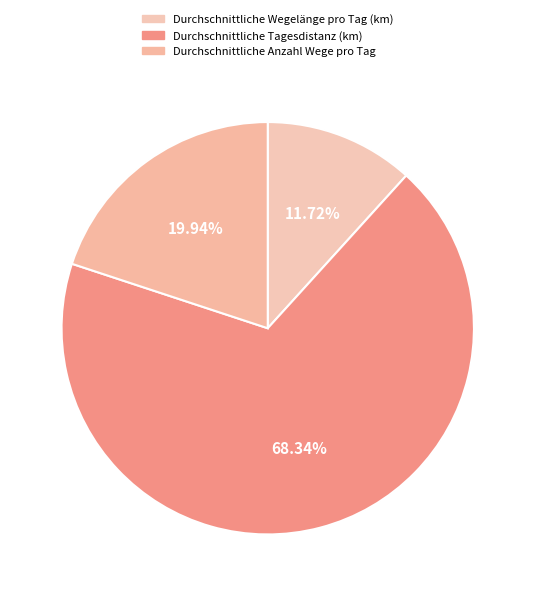

Rank the categories by value from lowest to highest.

Durchschnittliche Wegelänge pro Tag (km), Durchschnittliche Anzahl Wege pro Tag, Durchschnittliche Tagesdistanz (km)